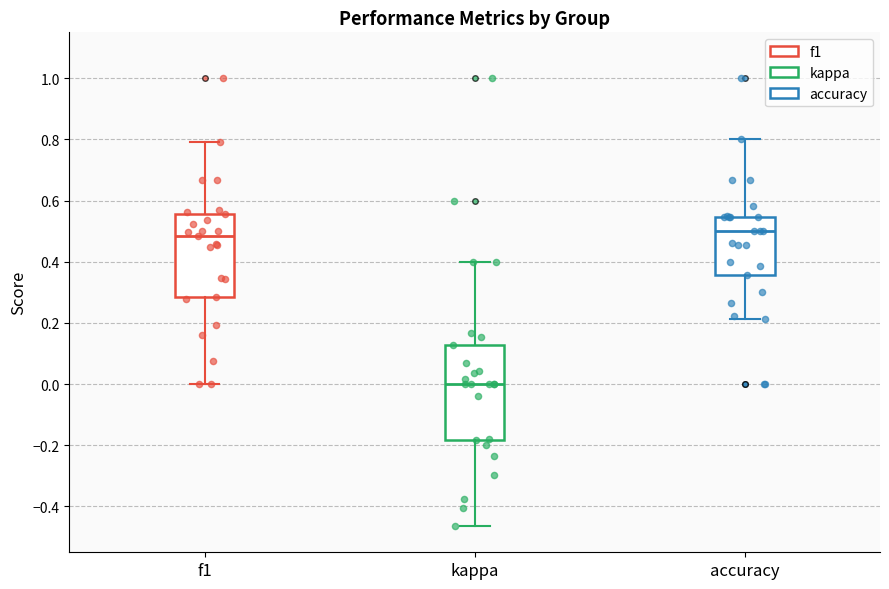

Reading left to right, read every box against the y-axis: the position of its median line, the range the box covers, and the ends of its whiskers. The values are not printed on the chart, so give them approximately, as read against the axis.

f1: median 0.48, box 0.28 to 0.56, whiskers 0.00 to 0.80
kappa: median 0.00, box -0.18 to 0.12, whiskers -0.46 to 0.40
accuracy: median 0.50, box 0.36 to 0.54, whiskers 0.22 to 0.80